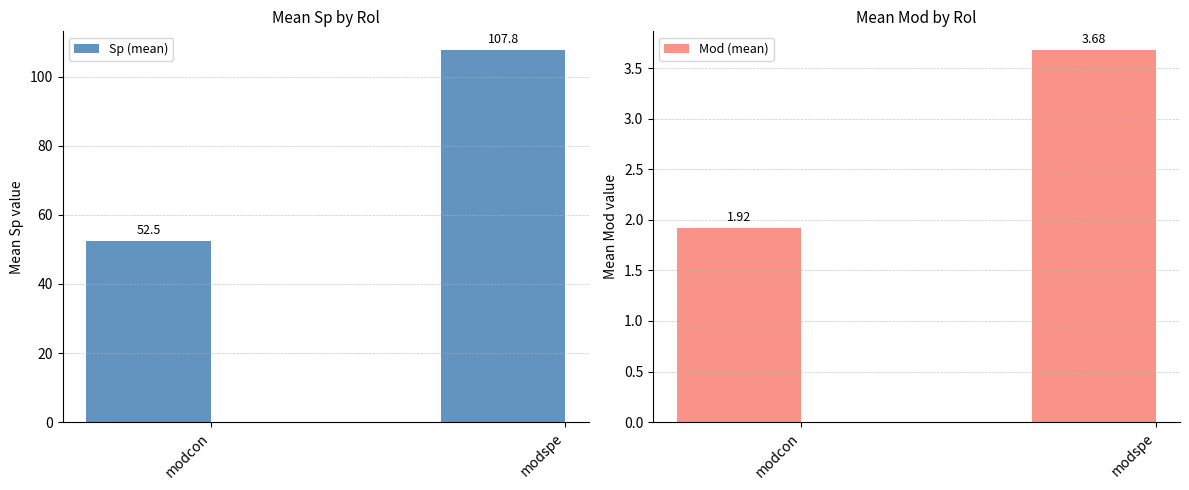

Which series has the largest total across all categories?

Sp (mean)